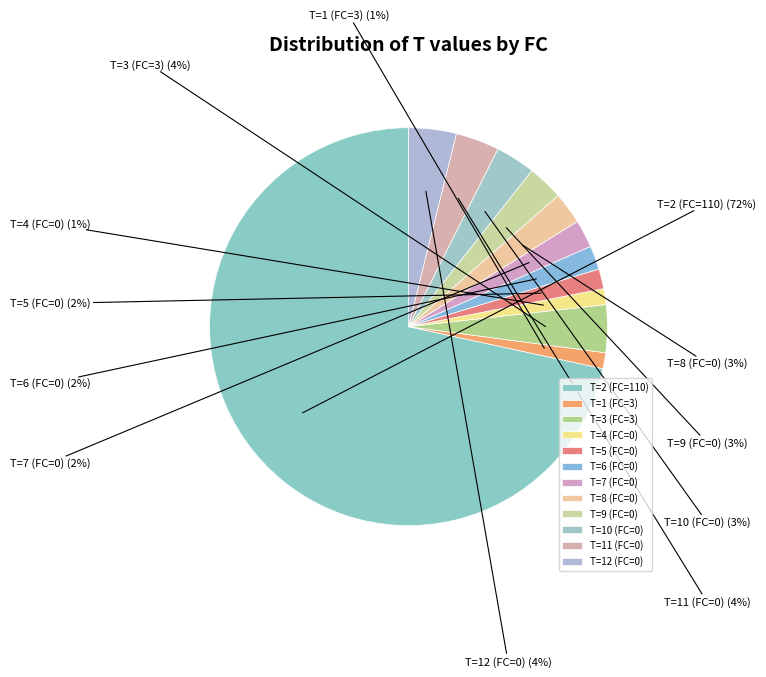

Which slice is the largest?

T=2 (FC=110)